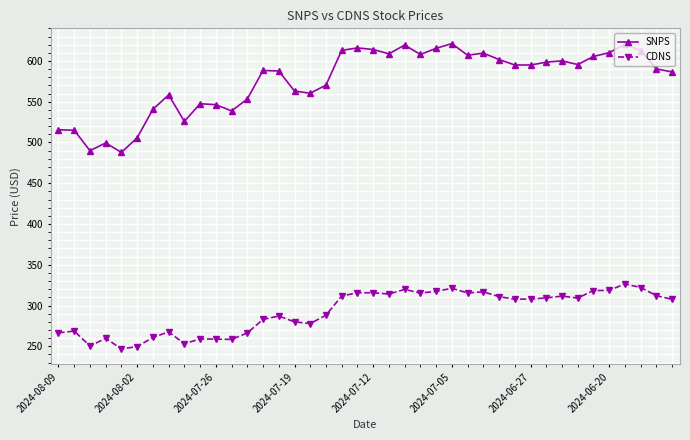

True or false: CDNS has more than 1 points higher than both neighbors.

True